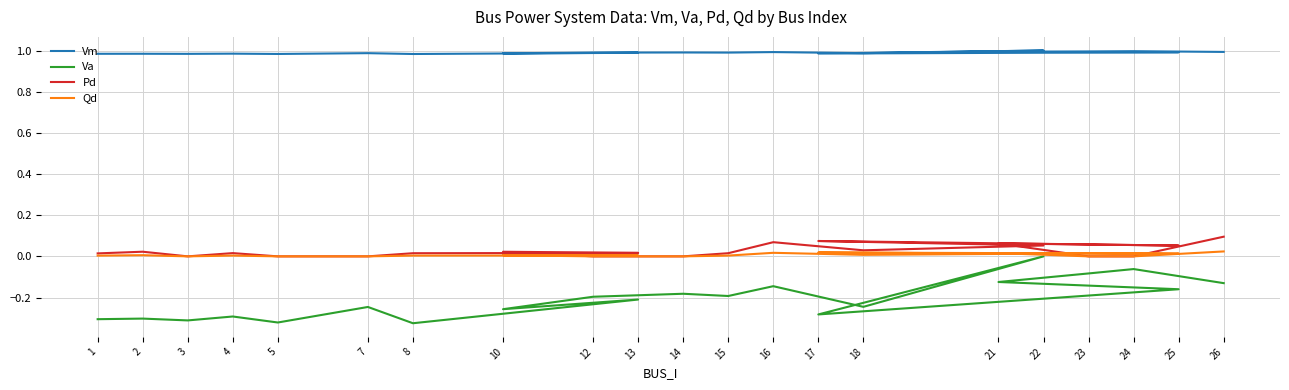

What are all the series names shown in the legend?

Vm, Va, Pd, Qd